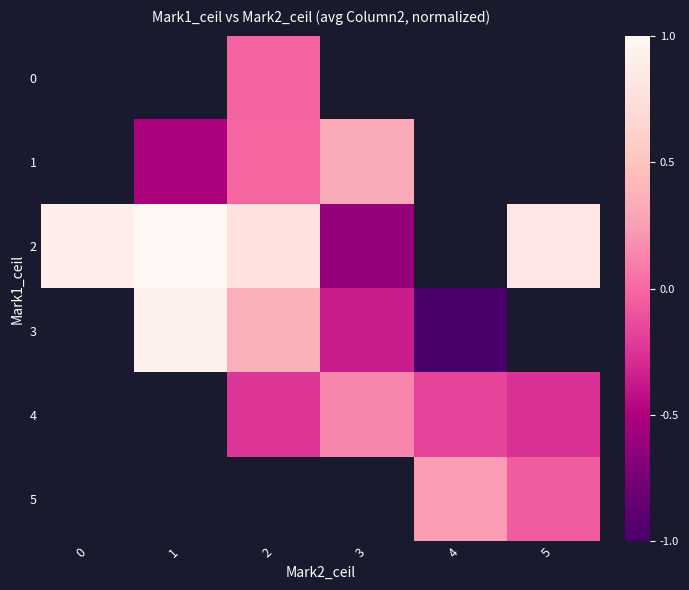

What is the smallest value displayed?

-1.0